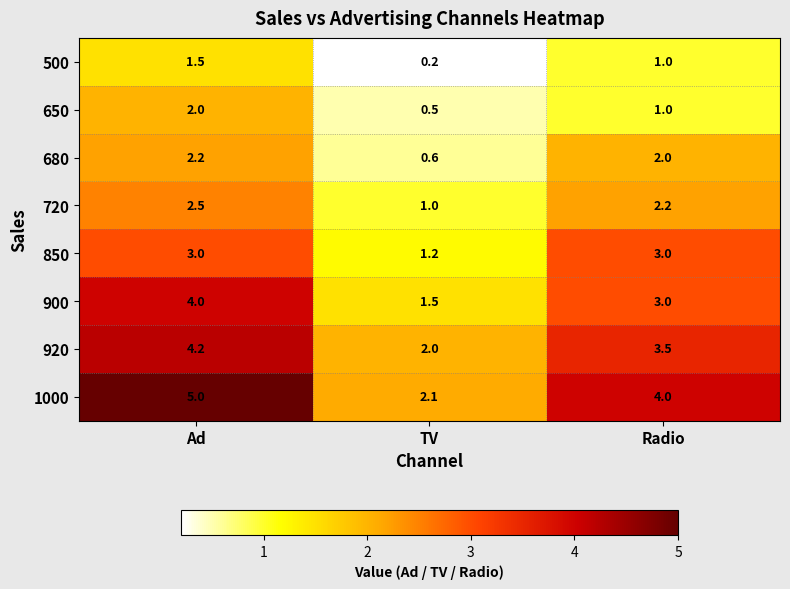

Which series has the largest total across all categories?

1000